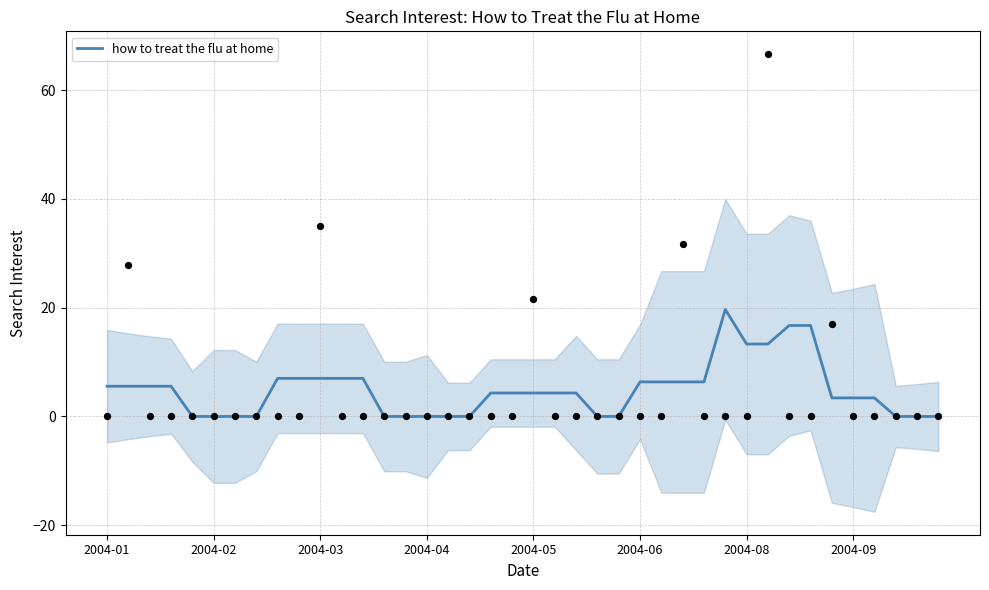

What is the ratio of the value at 36 to the value at 34?

1.0